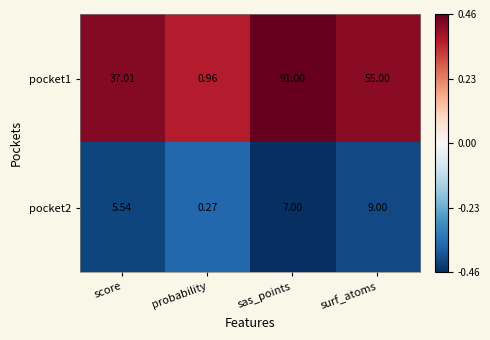

Which category has the lowest value across all series?

probability